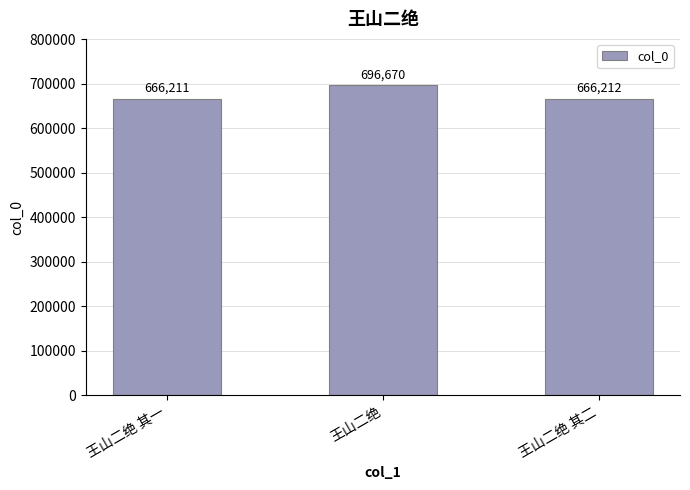

List the labels in order of value, largest first.

王山二绝, 王山二绝 其二, 王山二绝 其一